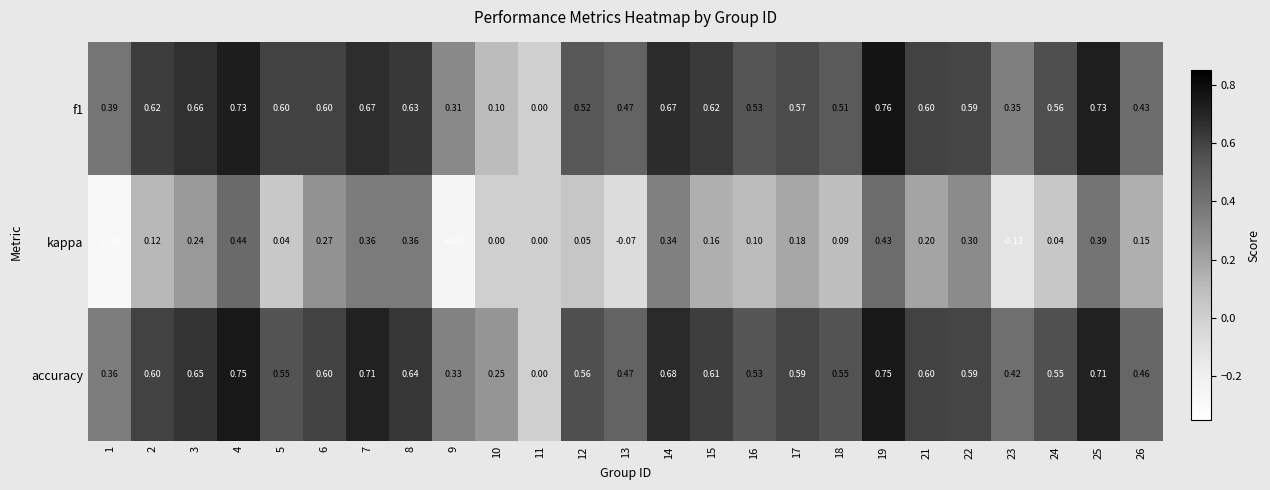

Which series changed the most between 6 and 16?

kappa